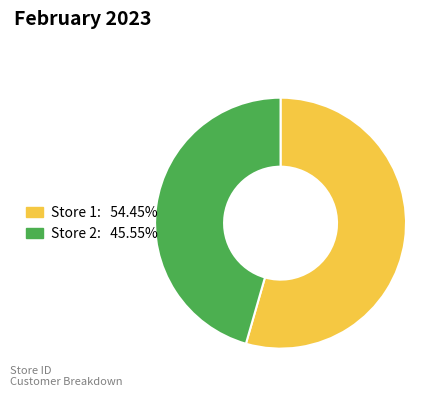

How many segments does this pie chart have?

2